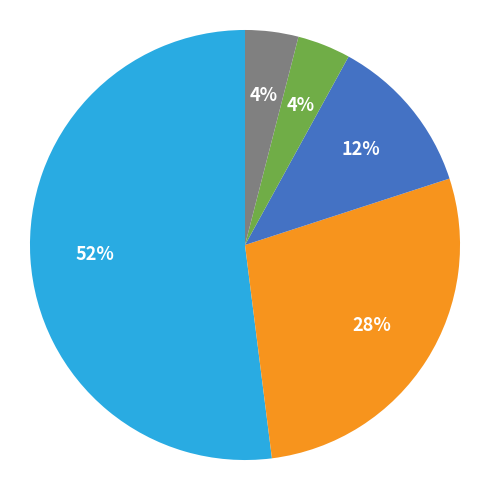

Is there any slice that represents more than half of the pie?

Yes